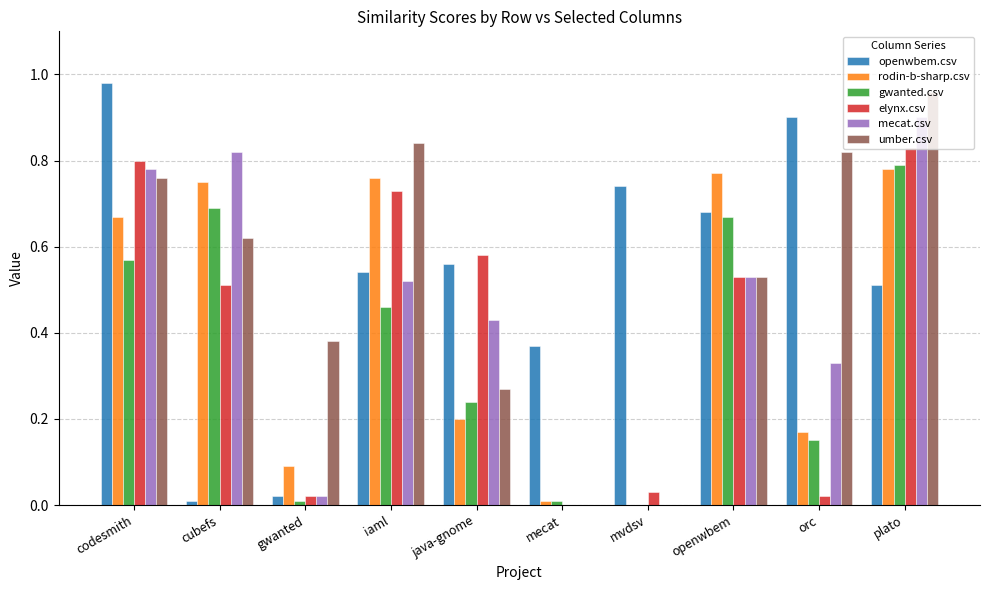

What is the sum of all rodin-b-sharp.csv values?

4.2